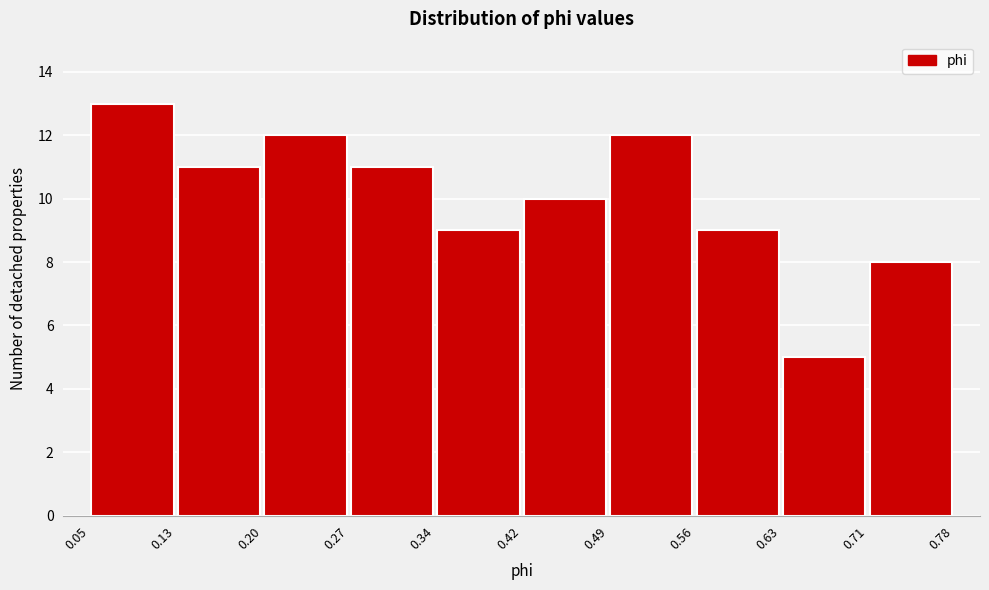

Reading left to right, transcribe this chart: for each bar, give the range it covers on the x-axis and its height. The values are not printed on the chart, so give them approximately, as read against the axis.

0.05 to 0.13: 13
0.13 to 0.20: 11
0.20 to 0.27: 12
0.27 to 0.34: 11
0.34 to 0.42: 9
0.42 to 0.49: 10
0.49 to 0.56: 12
0.56 to 0.63: 9
0.63 to 0.71: 5
0.71 to 0.78: 8